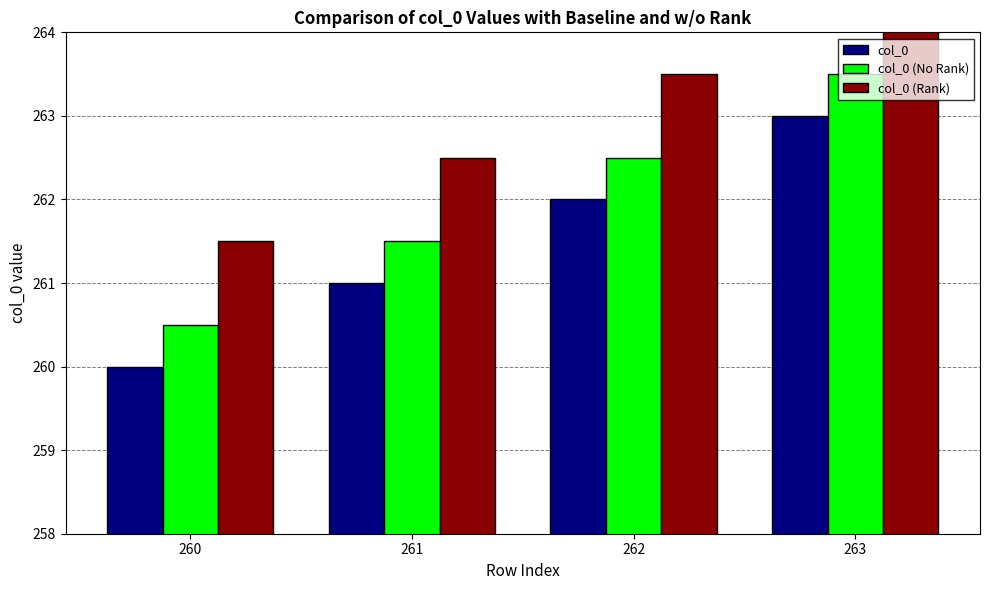

At which label does col_0 (Rank) reach its minimum?

260